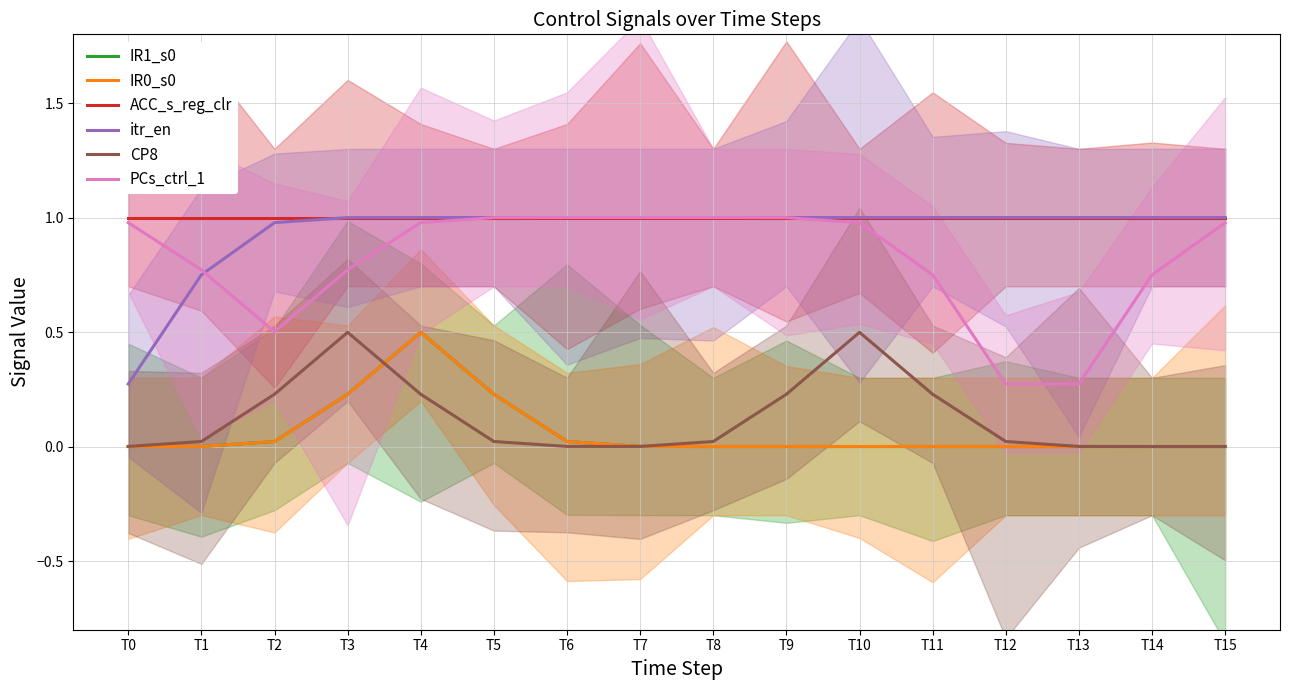

The ACC_s_reg_clr series shows 1.0 at T6. True or false?

True